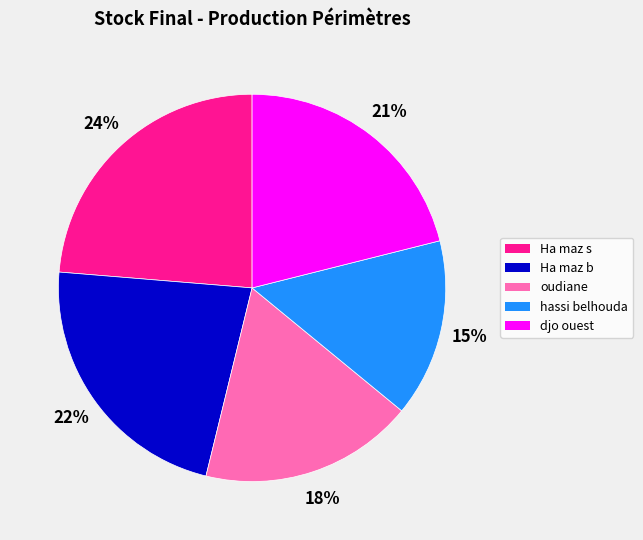

Is it true that hassi belhouda is 15% of the pie?

True